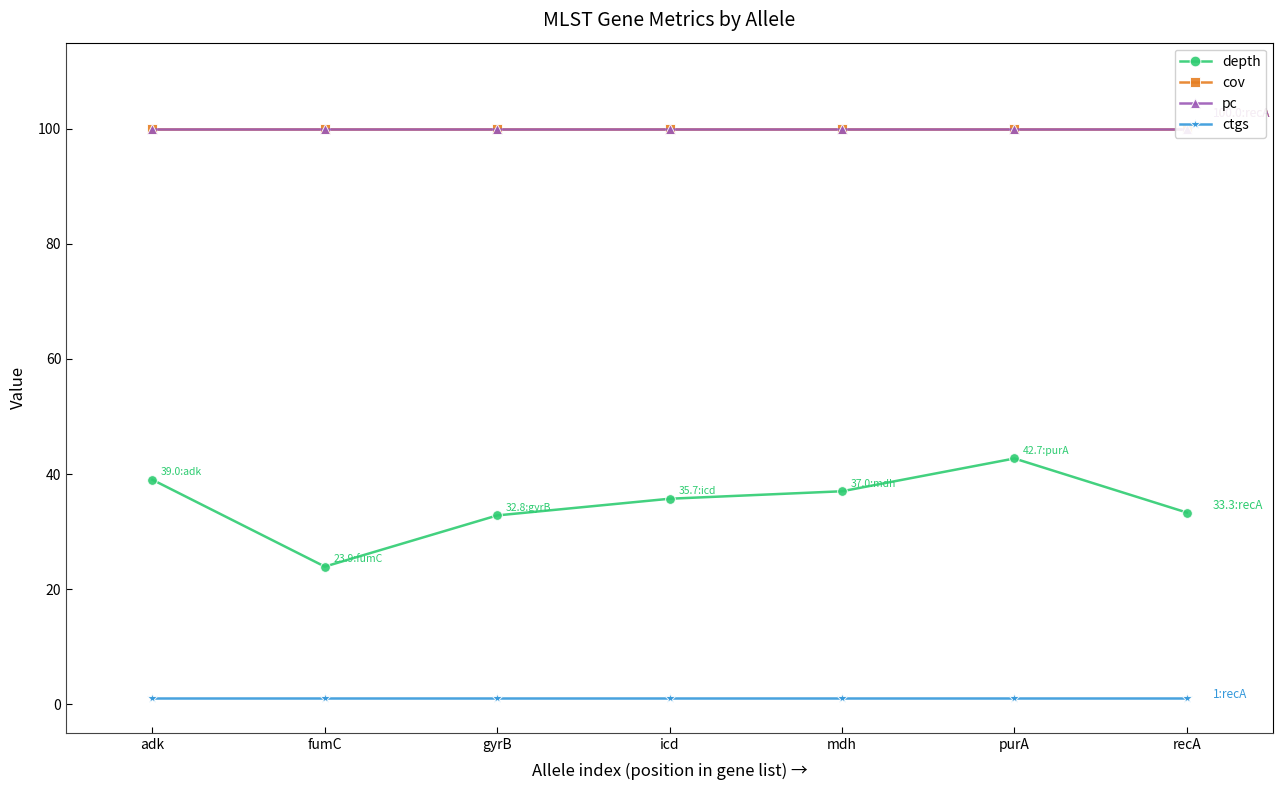

What is the lowest value of the depth series?

23.9